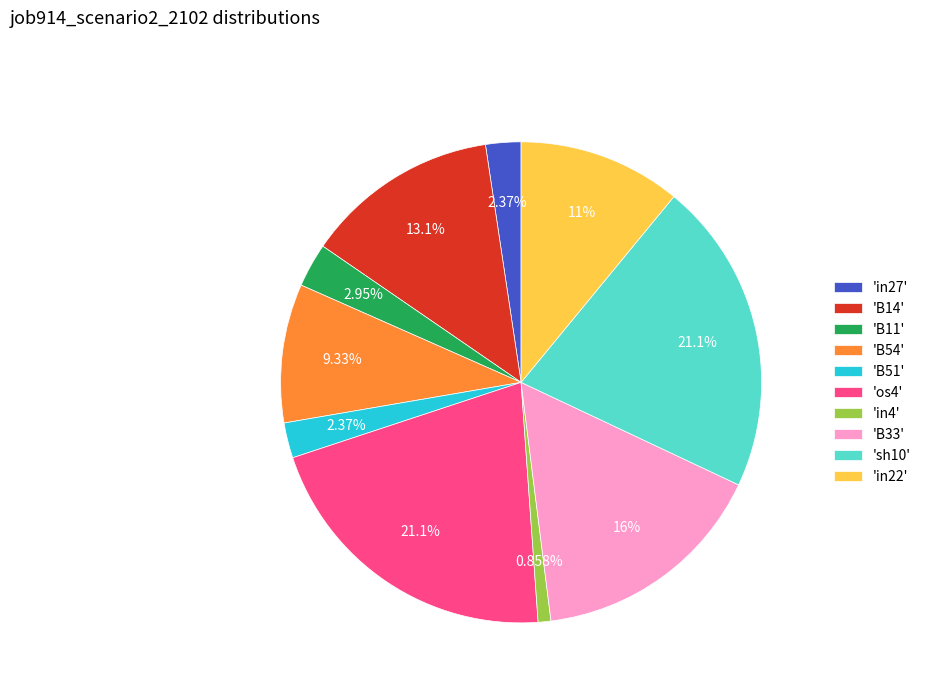

Between 'B33' and 'B54', which is larger?

'B33'